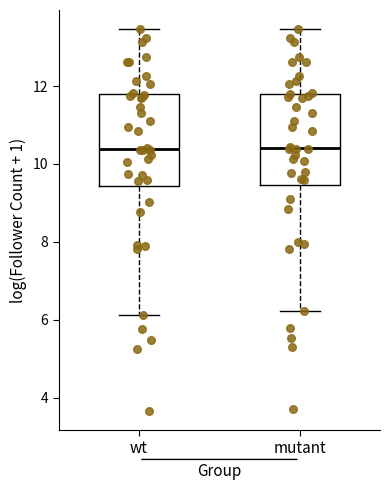

Reading left to right, transcribe this box plot: for each box, give where its median line is, the range the box spans, and where its two whiskers end, as read against the y-axis. The values are not printed on the chart, so give them approximately, as read against the axis.

wt: median 10.4, box 9.4 to 11.8, whiskers 6.2 to 13.4
mutant: median 10.4, box 9.4 to 11.8, whiskers 6.2 to 13.4